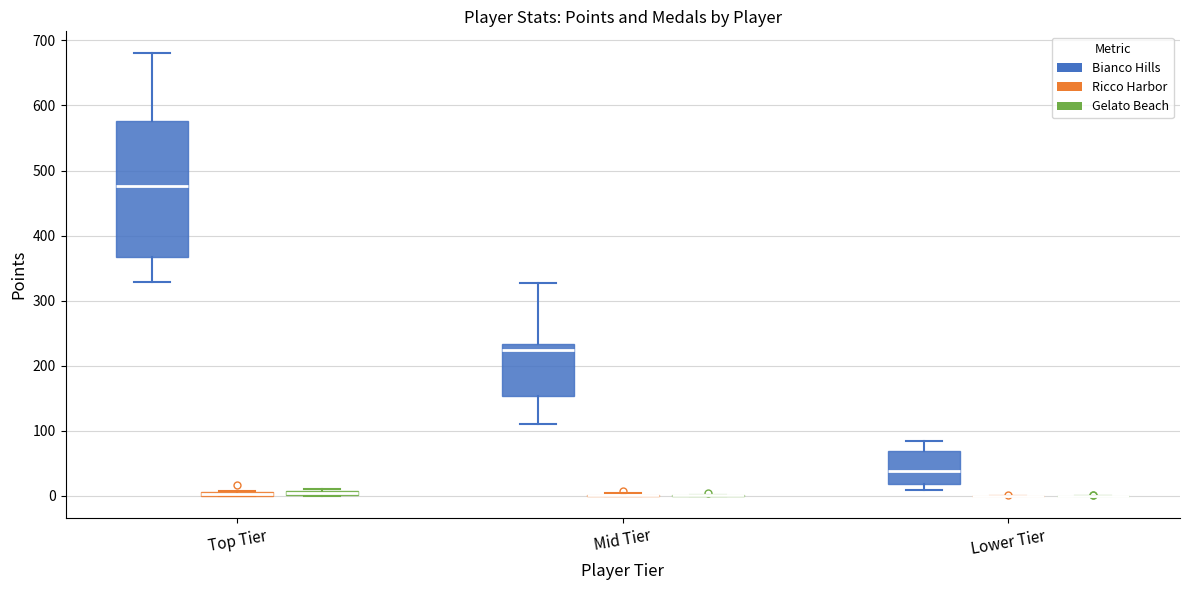

Which box is the tallest, from its lower edge to its upper edge?

Top Tier (Bianco Hills)